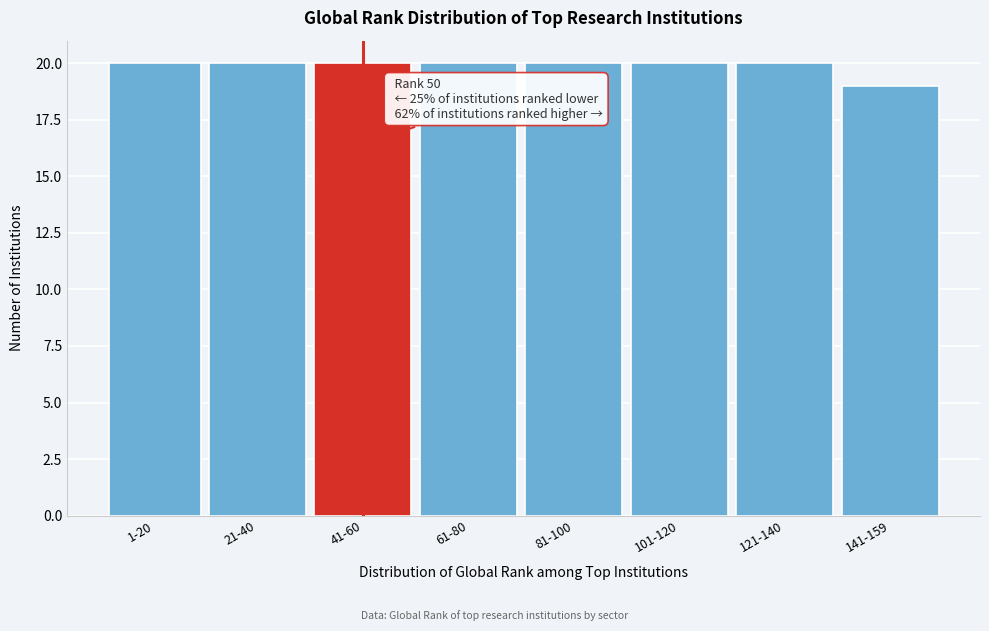

Reading left to right, extract all data points from this chart.

1-20=20	21-40=20	41-60=20	61-80=20	81-100=20	101-120=20	121-140=20	141-159=19